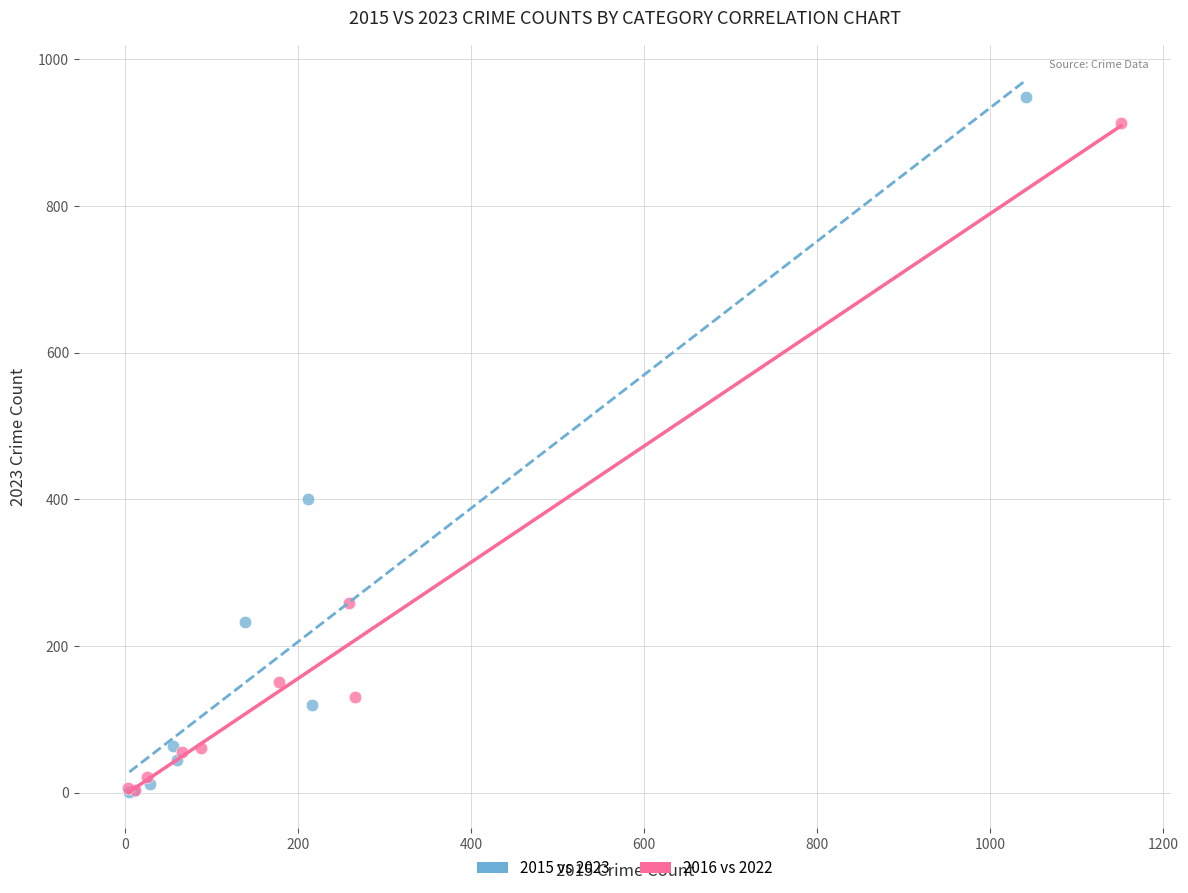

Which series has the largest Y range (max minus min)?

2015 vs 2023